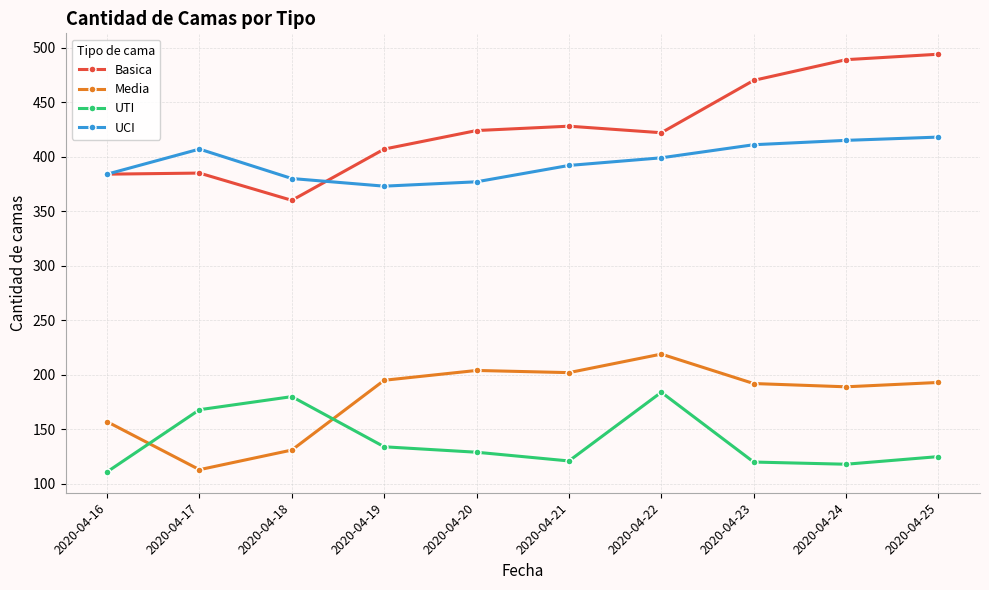

Which series has the largest total across all categories?

Basica